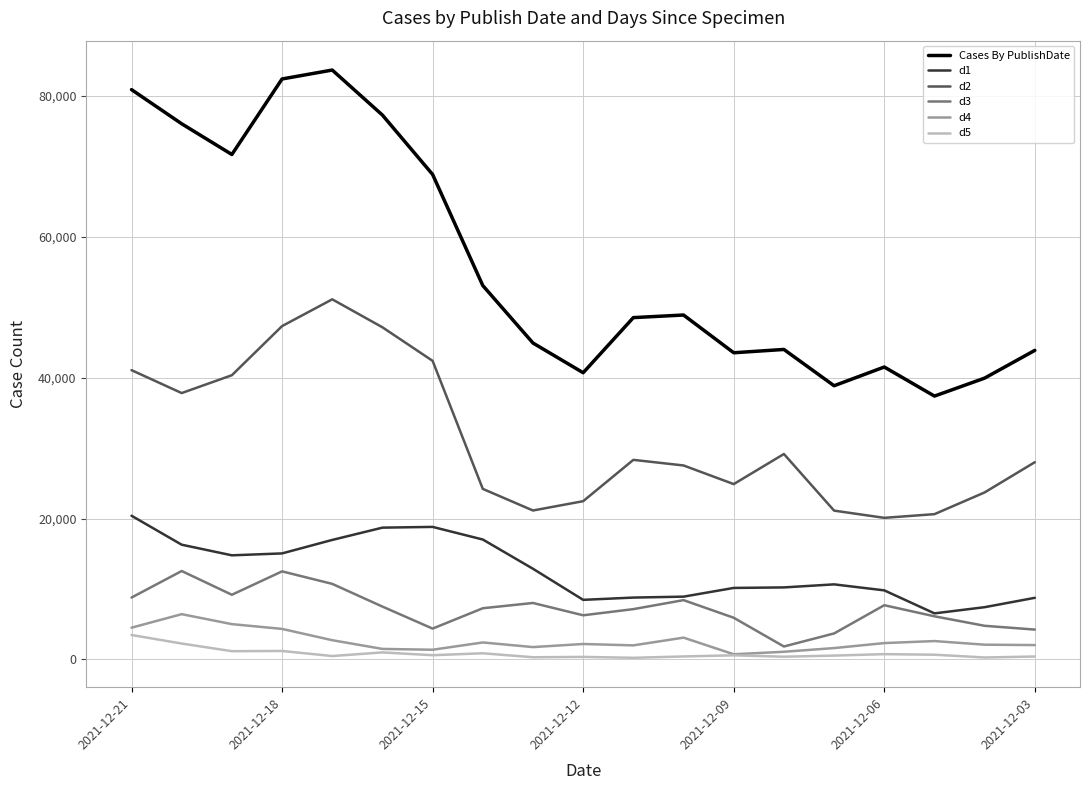

Which series has the largest range (max minus min)?

Cases By PublishDate